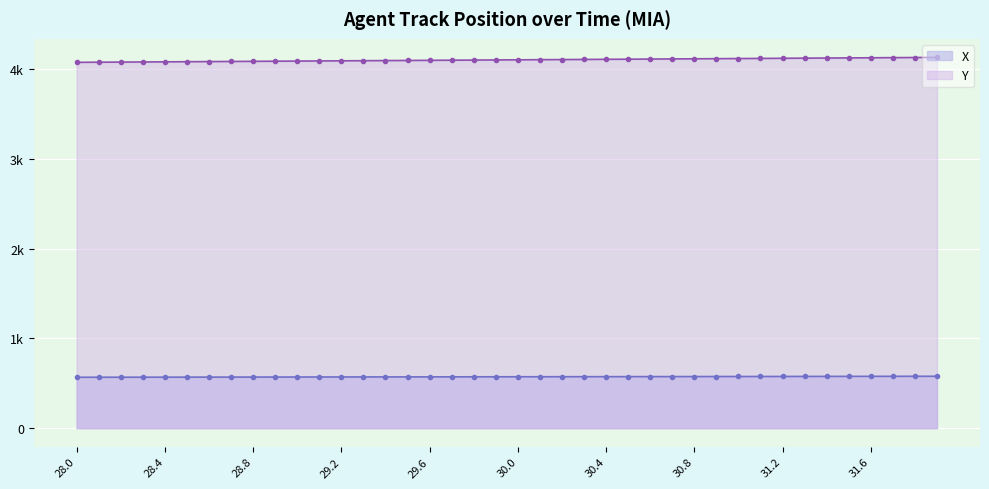

True or false: Y and X cross at least once.

False